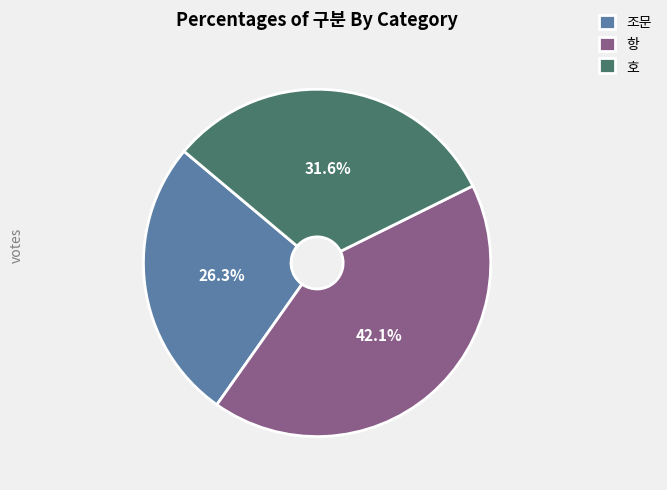

Which category has the biggest portion of the pie?

항